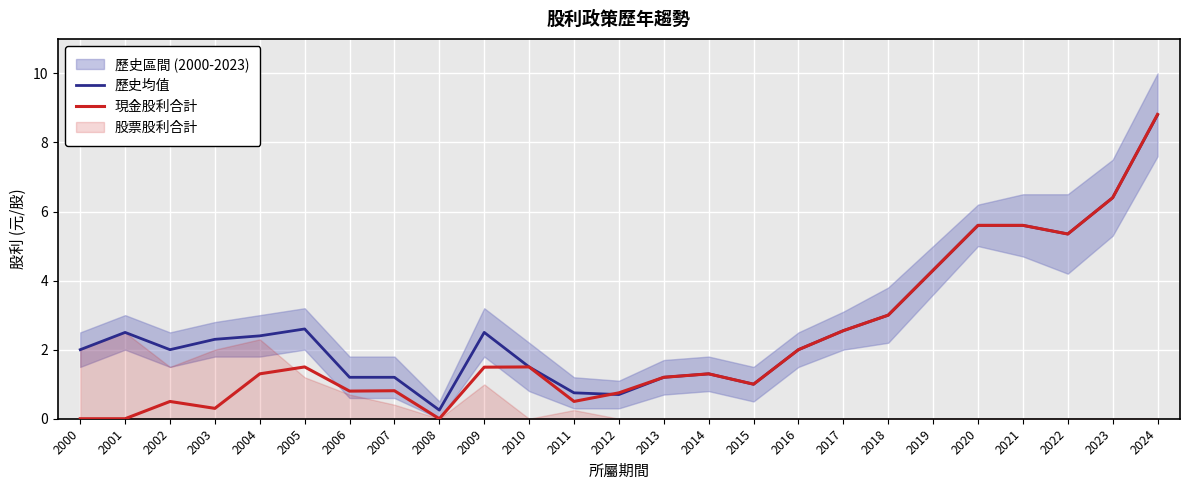

At how many categories does at least one series exceed 7?

1